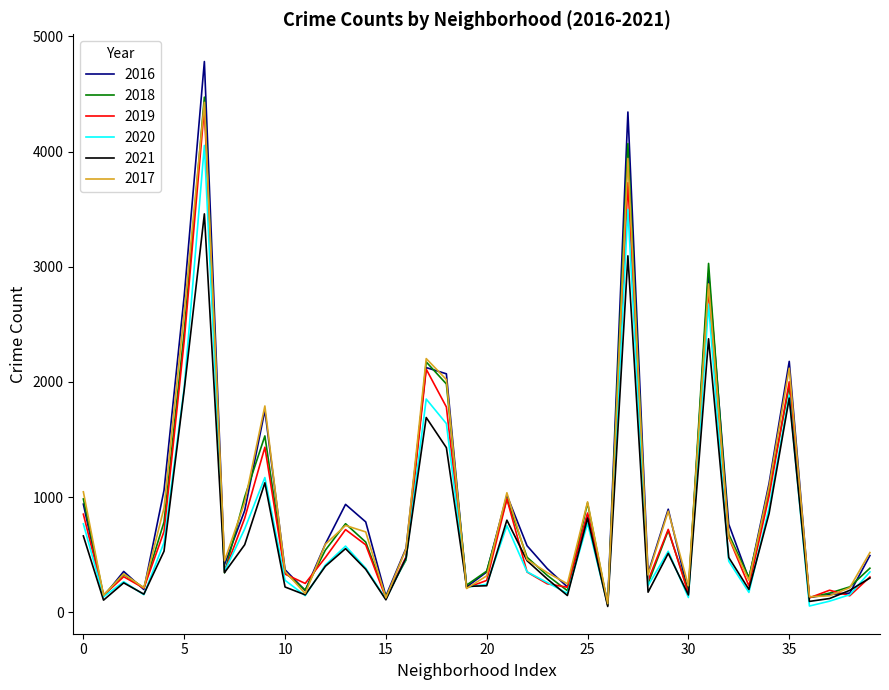

What is the average value of the 2017 series?

935